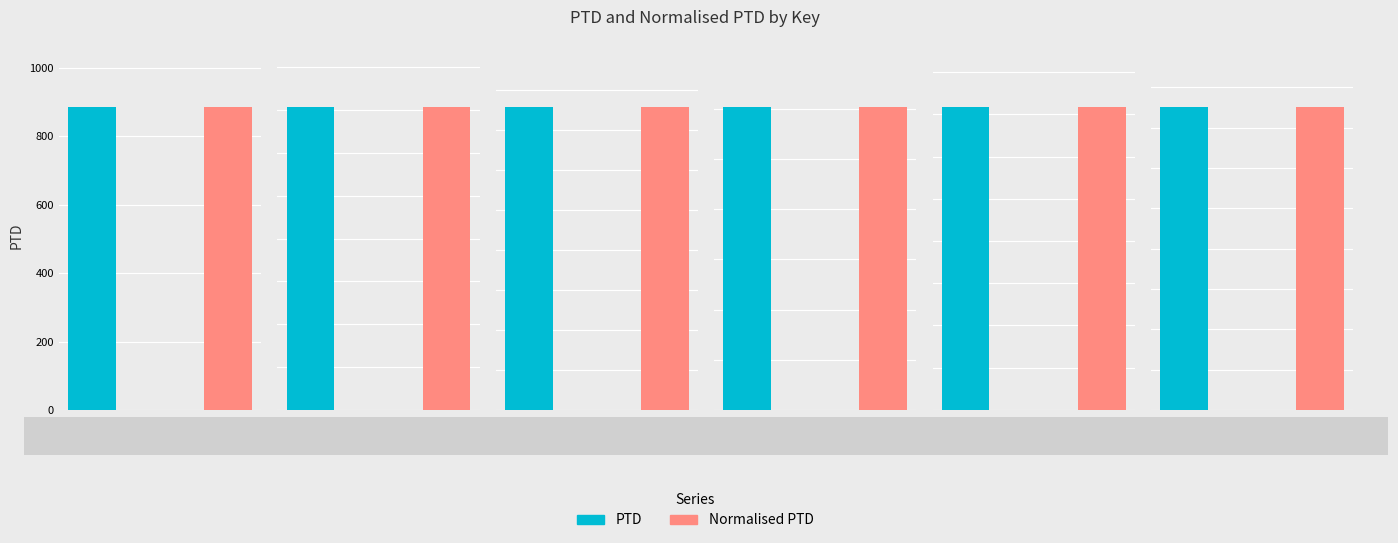

What is the sum of all PTD values?

6485.0